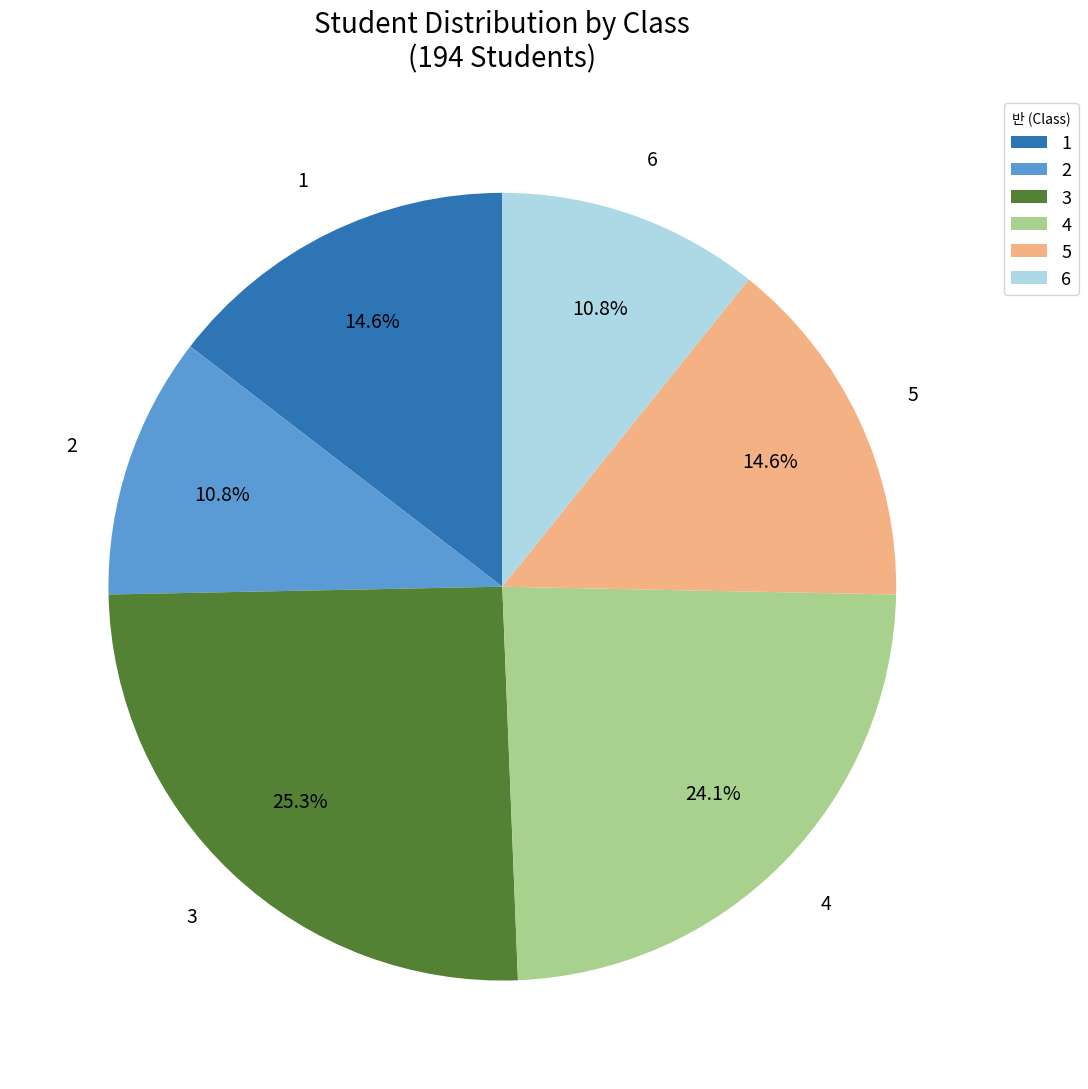

To the nearest percent, what is the difference between the 4 and 2 slice percentages?

13%